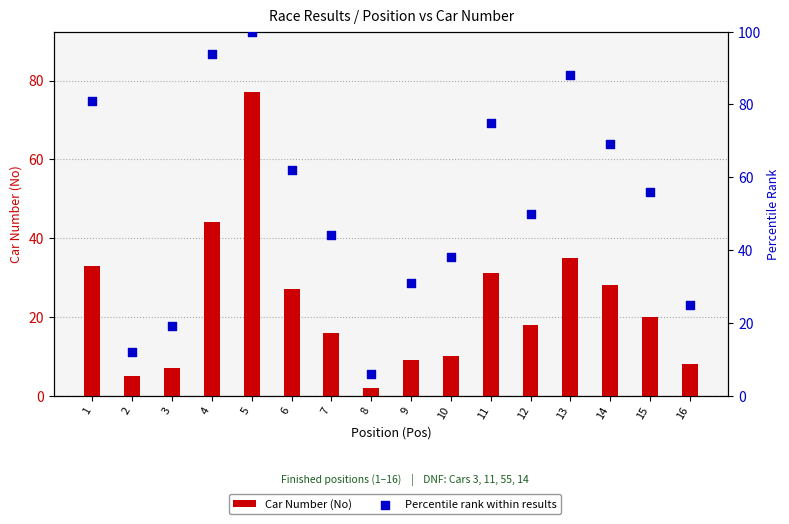

Which series reaches the minimum Y coordinate?

Car Number (No)